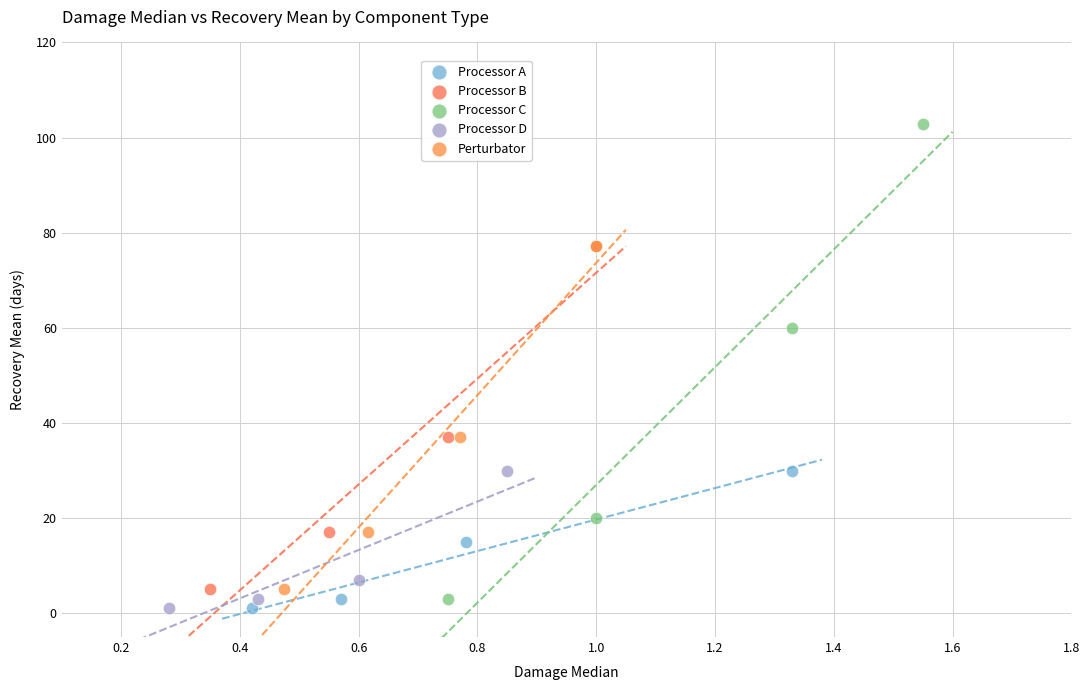

Which series reaches the maximum Y coordinate?

Processor C